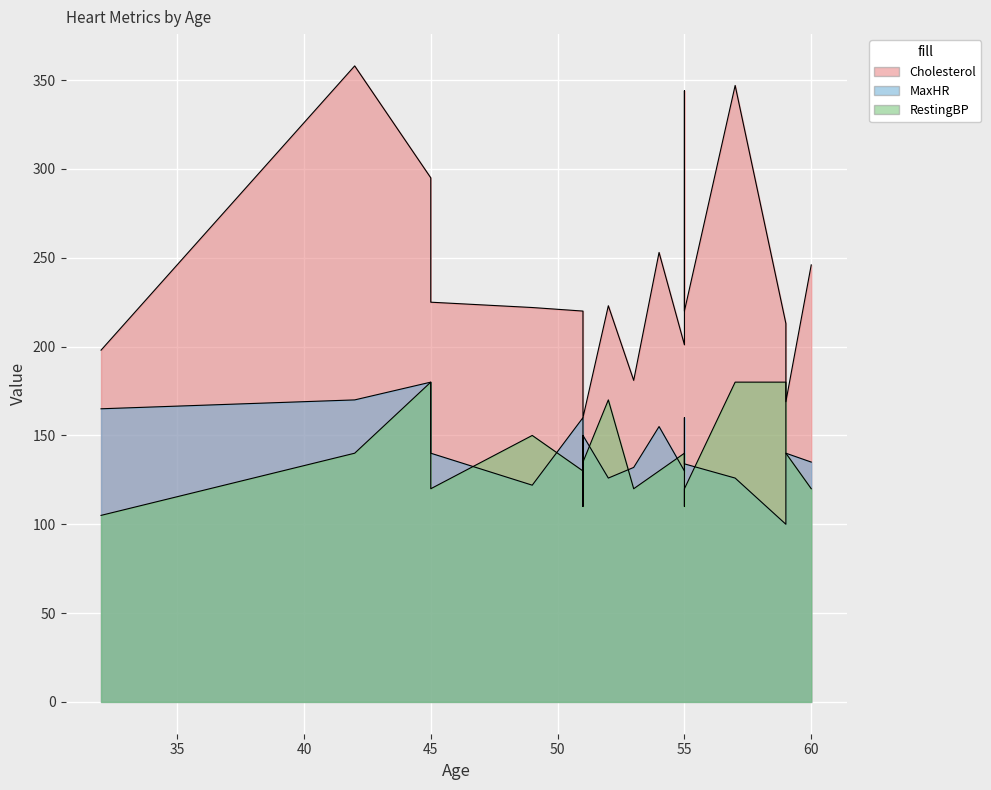

Which series has the largest total across all categories?

Cholesterol